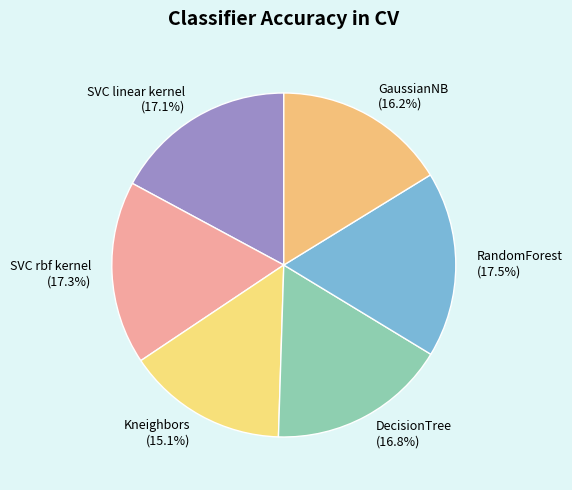

Do Kneighbors and DecisionTree together represent more than half of the pie?

No